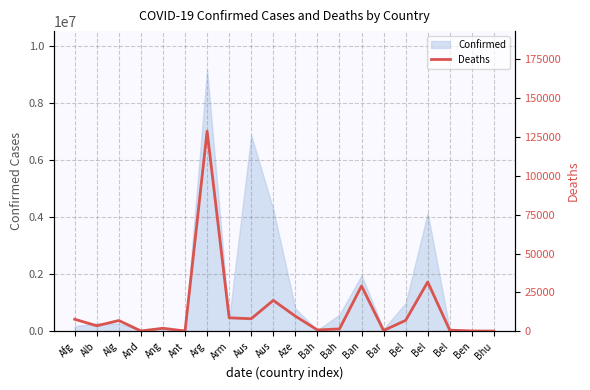

At which category does the data reach its first local peak?

Alg